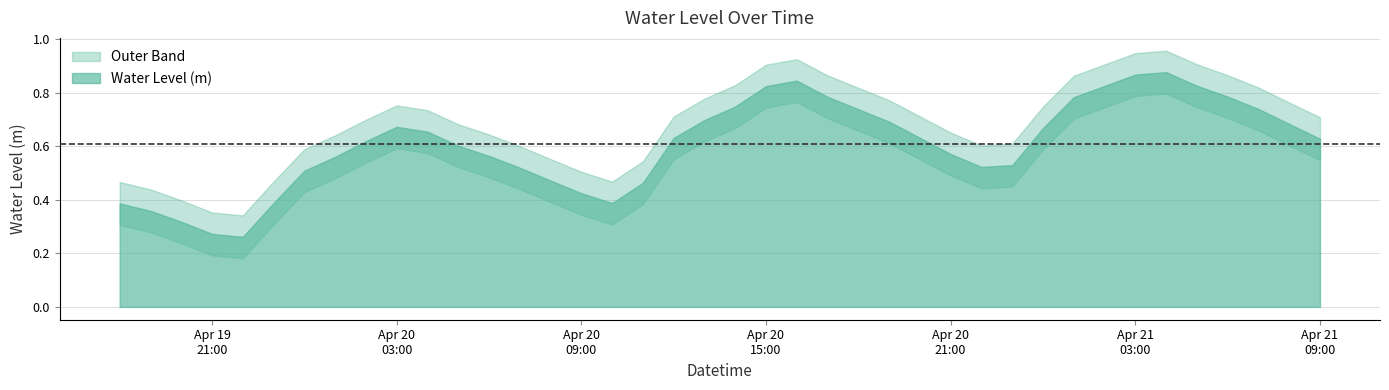

Where is the data nearest to the value 0?

2023-04-19 22:00:00